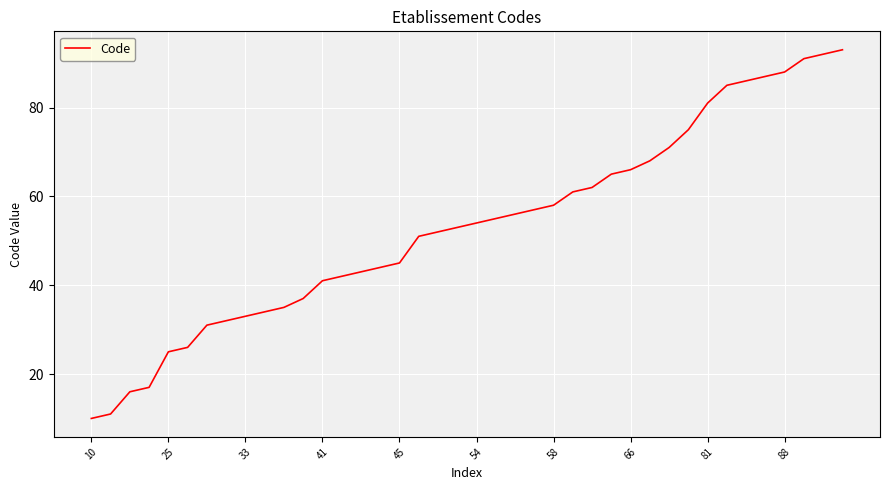

What is the greatest value displayed?

93